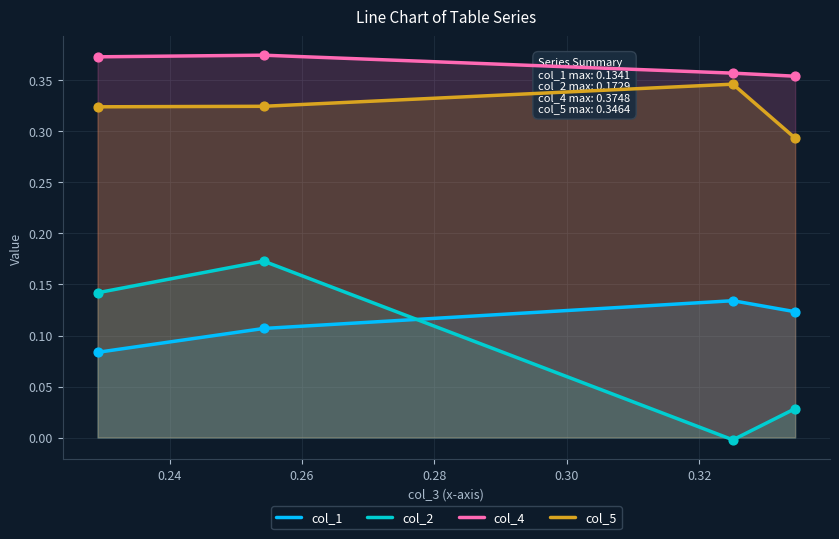

What are all the series names shown in the legend?

col_1, col_2, col_4, col_5